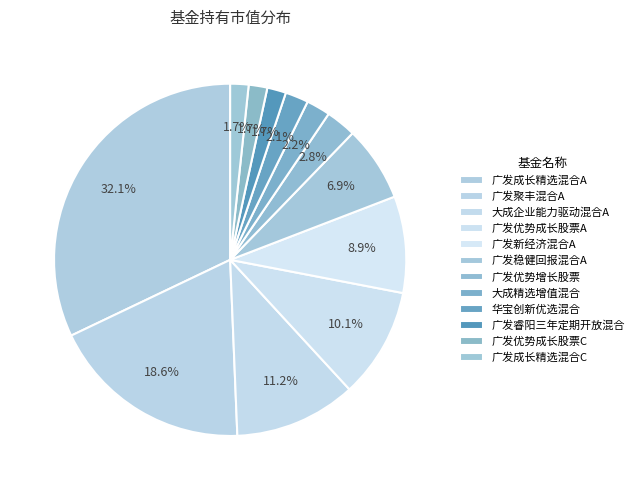

The 广发优势成长股票A slice represents 20% of the pie. True or false?

False